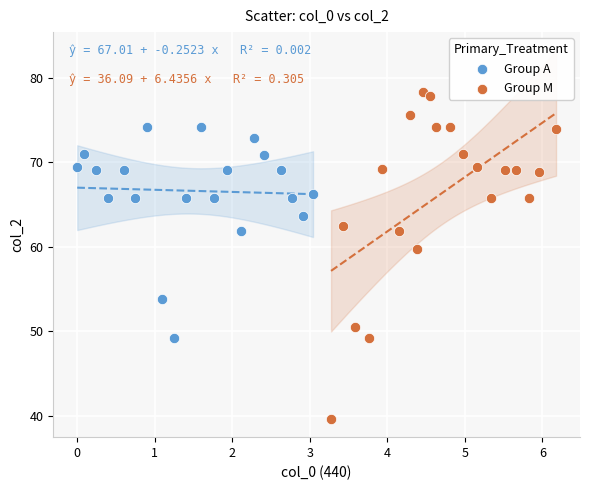

Which series contains the lowest Y value?

Group M